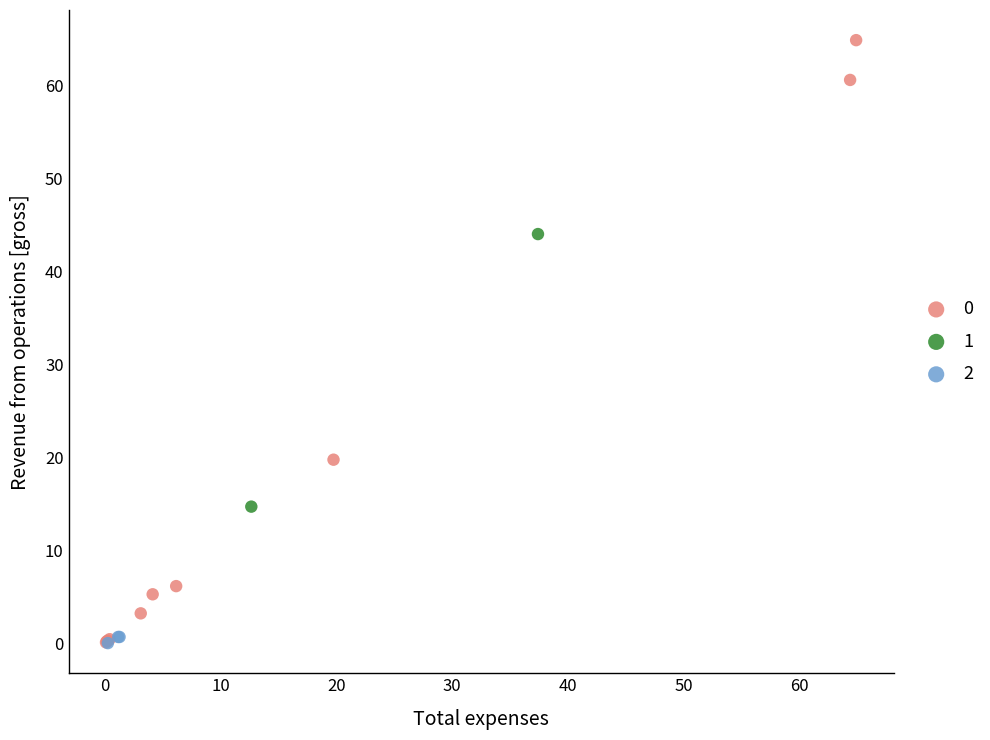

What are all the series names shown in the legend?

0, 1, 2